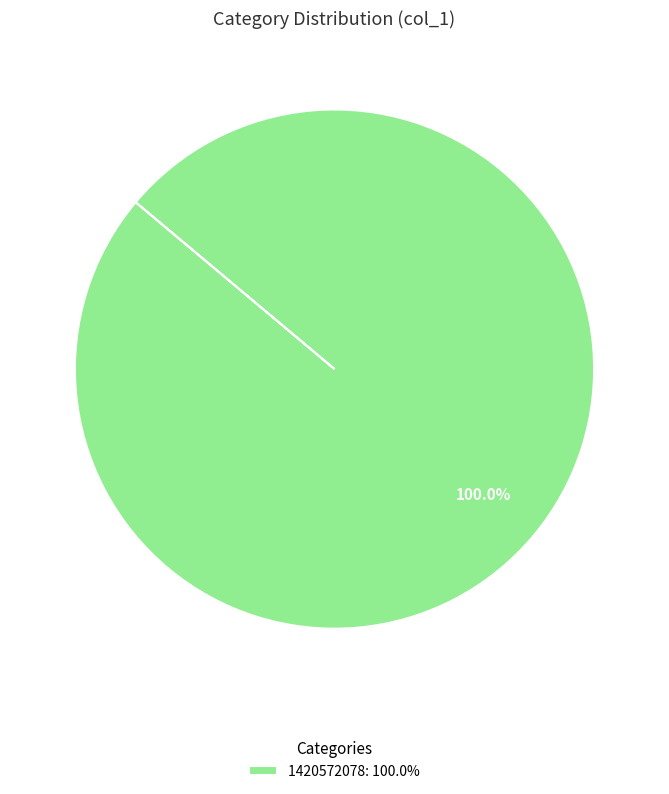

Is there any slice that represents more than half of the pie?

Yes